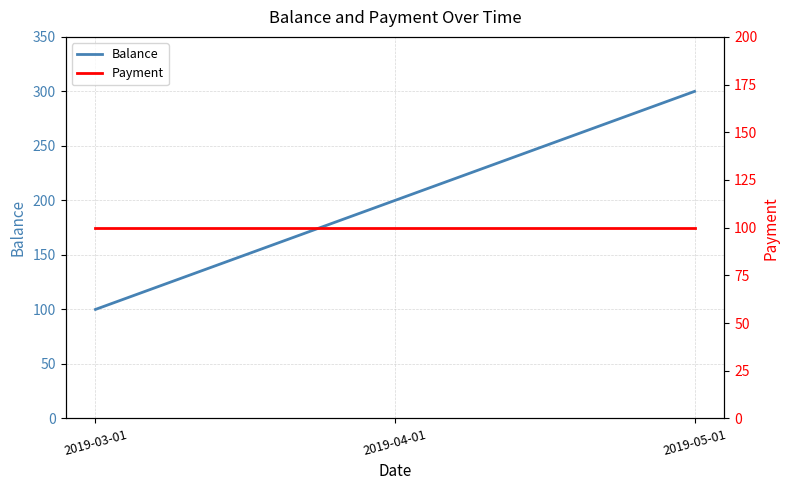

Is the value of Payment at 2019-04-01 greater than the value of Balance at 2019-04-01?

No